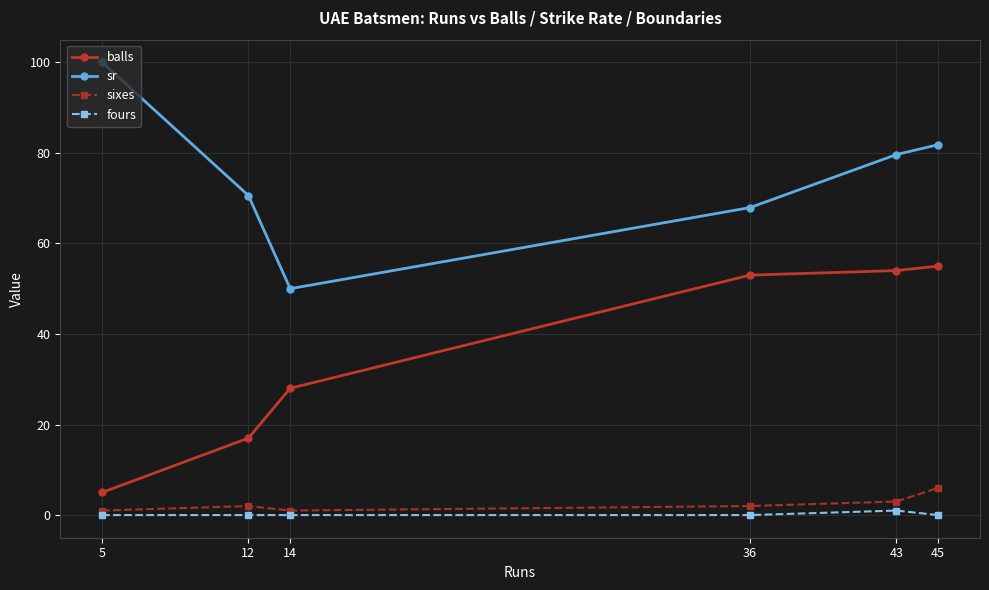

How many values in the sr series exceed 79?

3